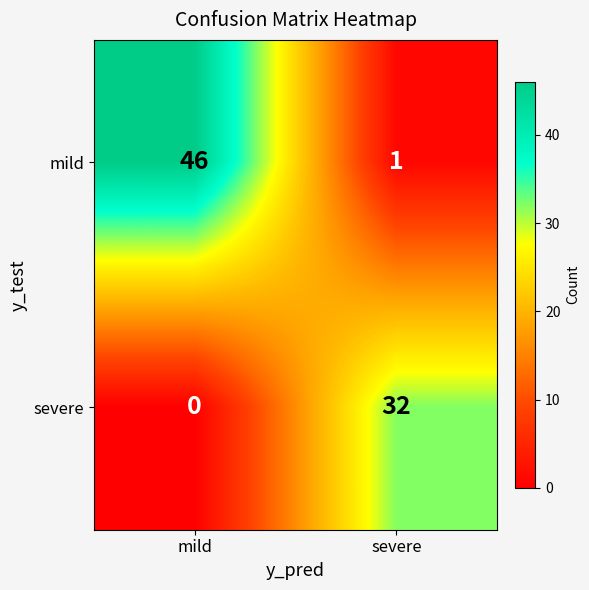

True or false: mild has a value of 1 at severe.

True